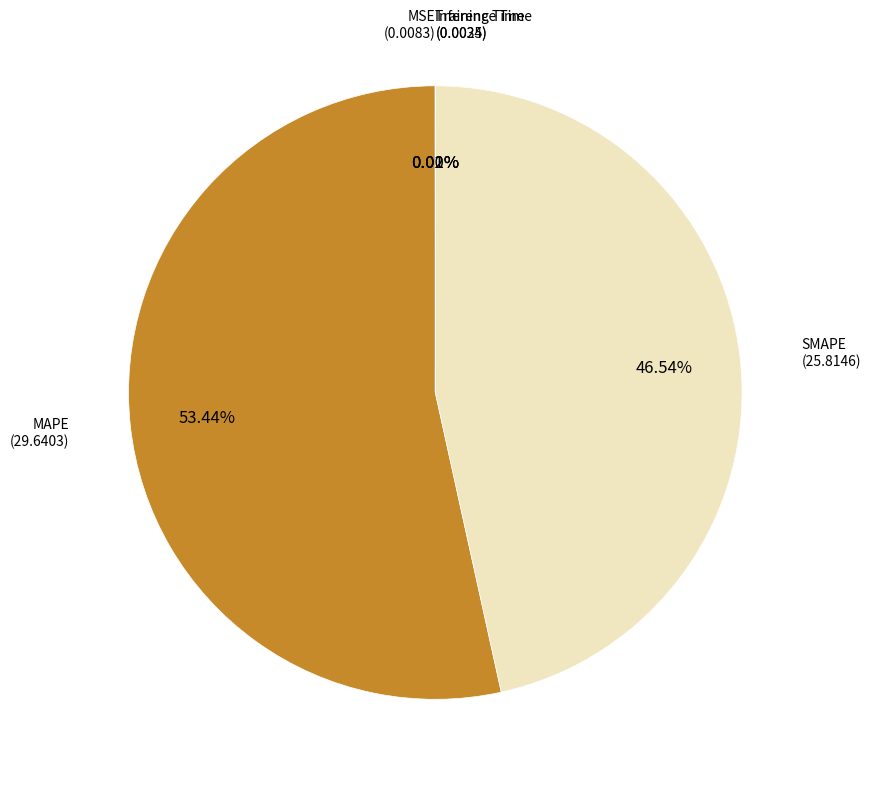

Does any single category account for the majority?

Yes